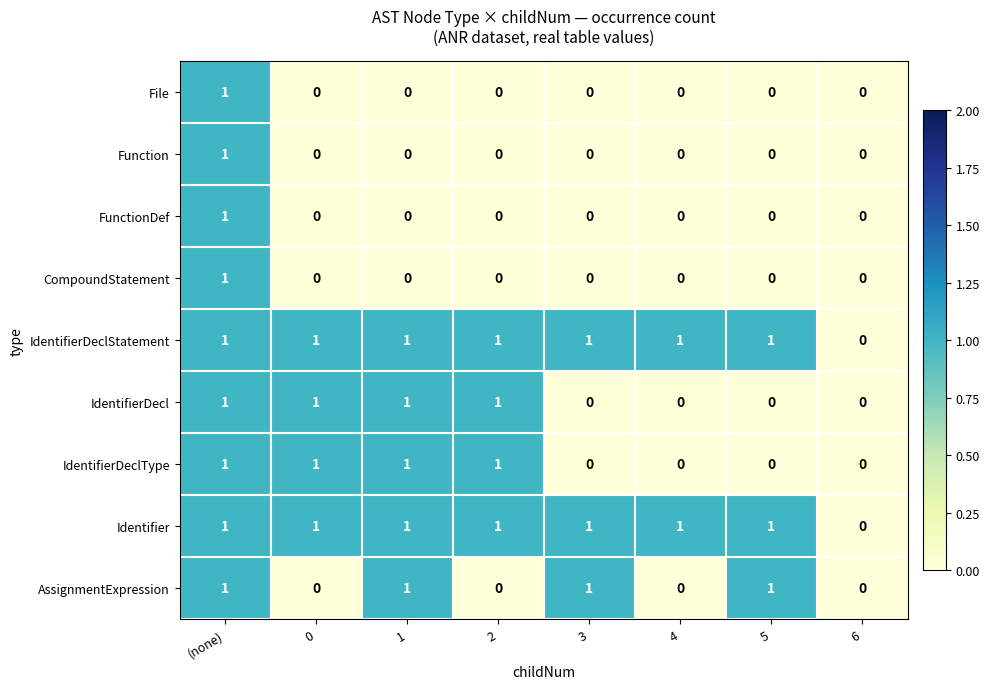

Is the value of Identifier at 1 greater than the value of File at 6?

Yes